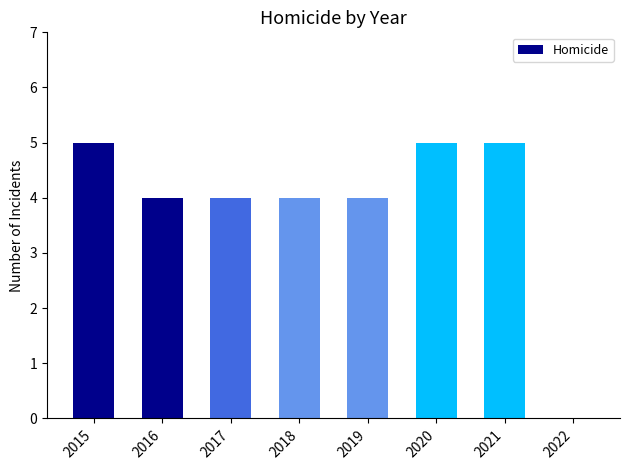

Reading left to right, extract all data points from this chart.

5	4	4	4	4	5	5	5